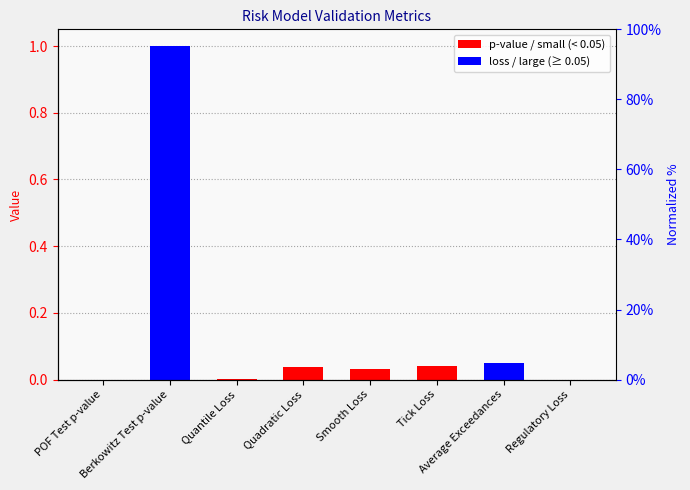

What is the label of the 1st bar from the right?

Regulatory Loss